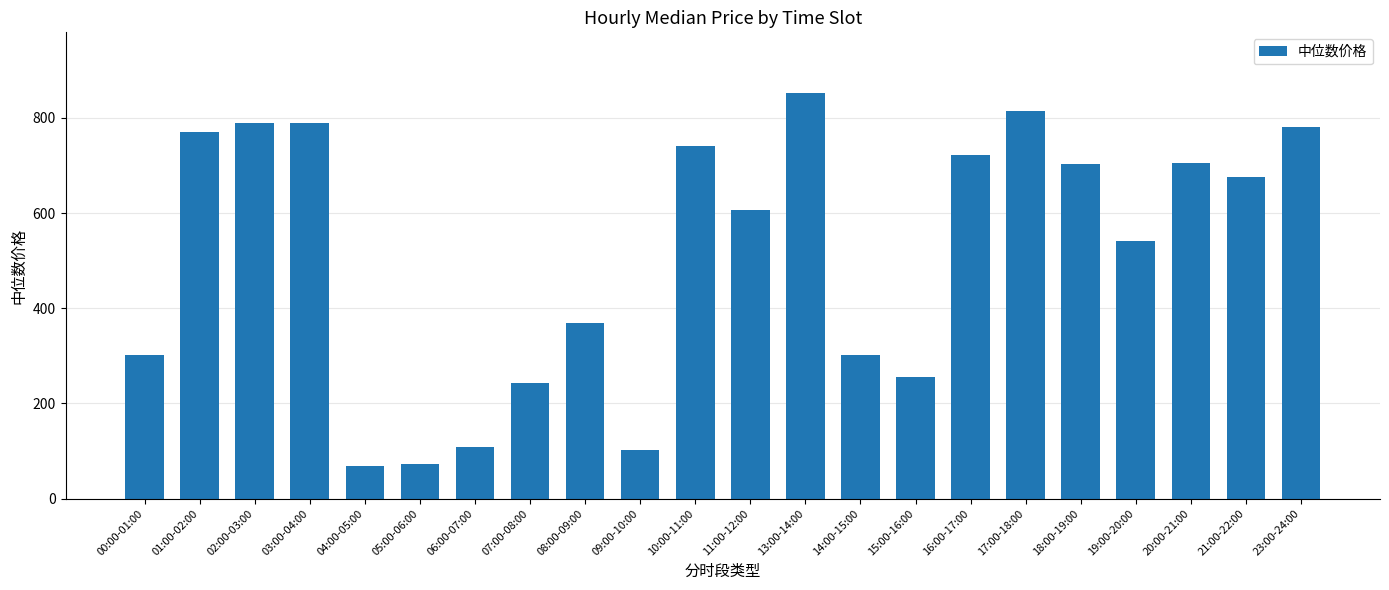

The chart shows a value of 789.4 at 03:00-04:00. True or false?

True